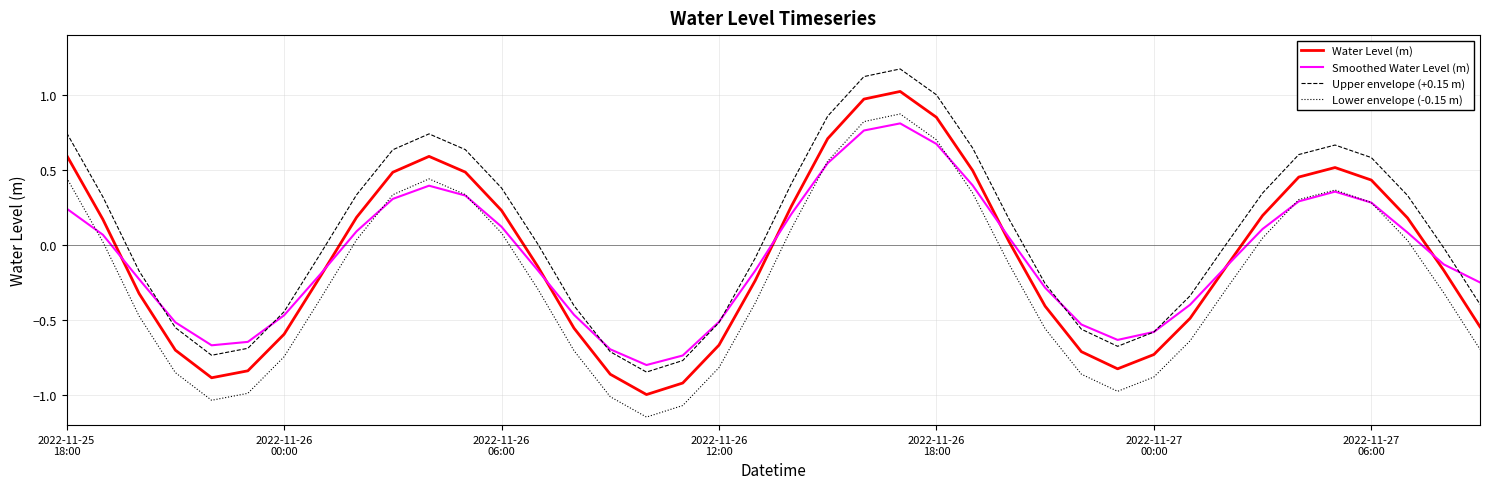

True or false: Upper envelope (+0.15 m) and Lower envelope (-0.15 m) intersect in this chart.

False